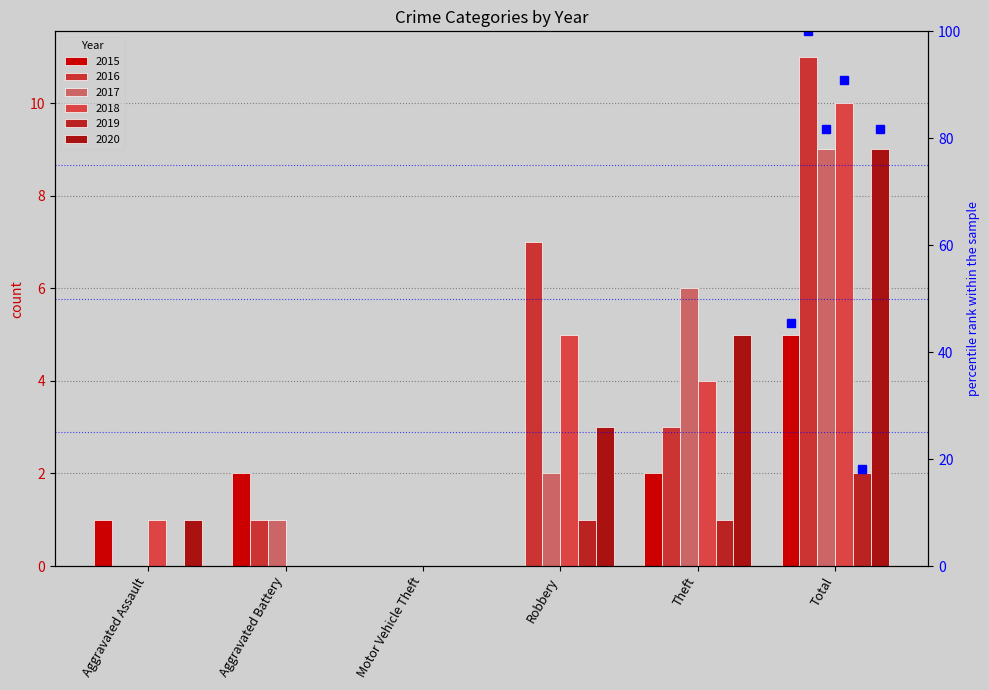

Which has a higher value, Aggravated Battery or Robbery?

Aggravated Battery